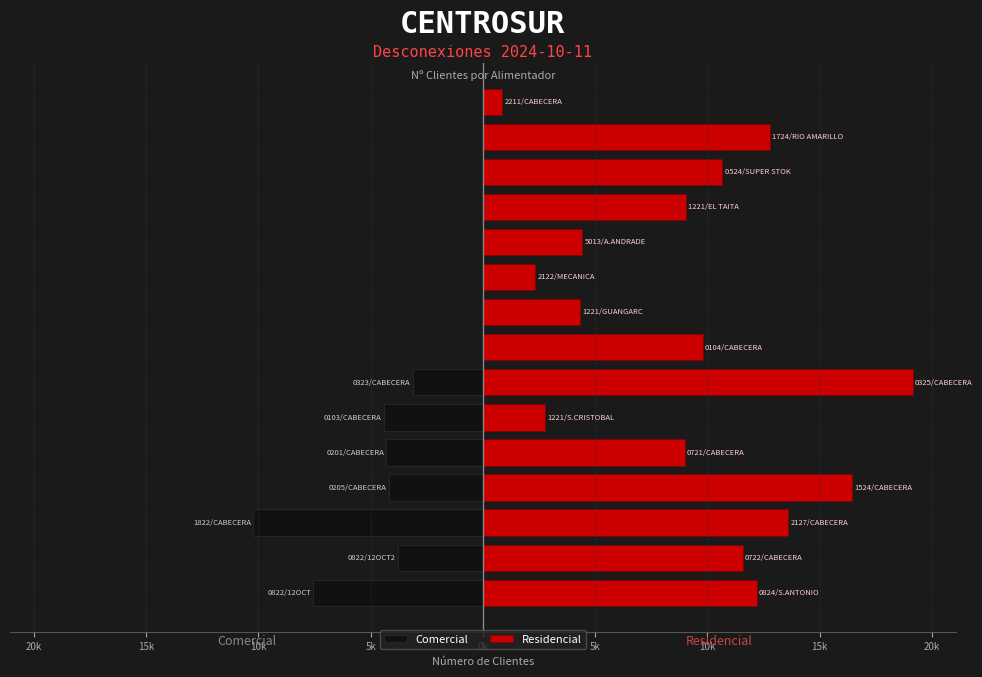

What is the lowest value of the Residencial series?

868